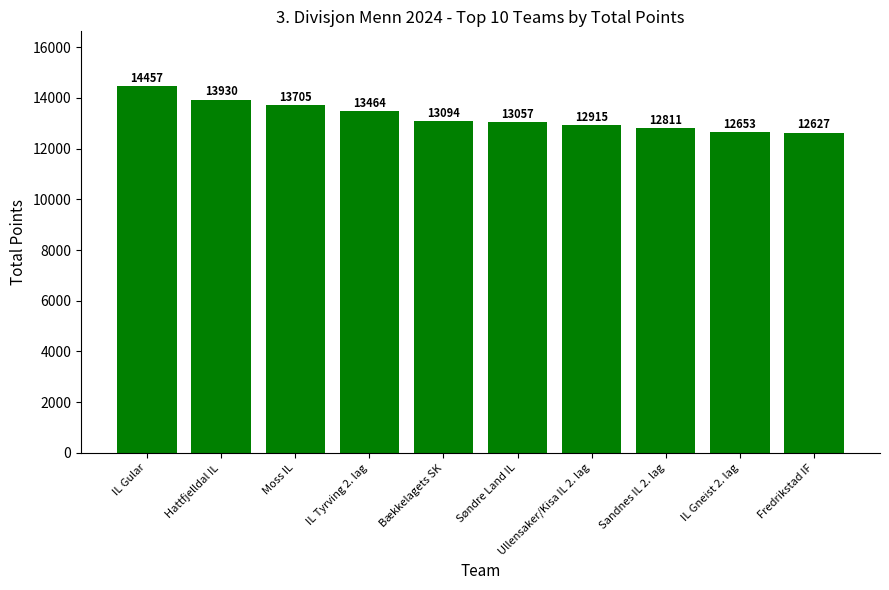

How many values are below 13094?

5